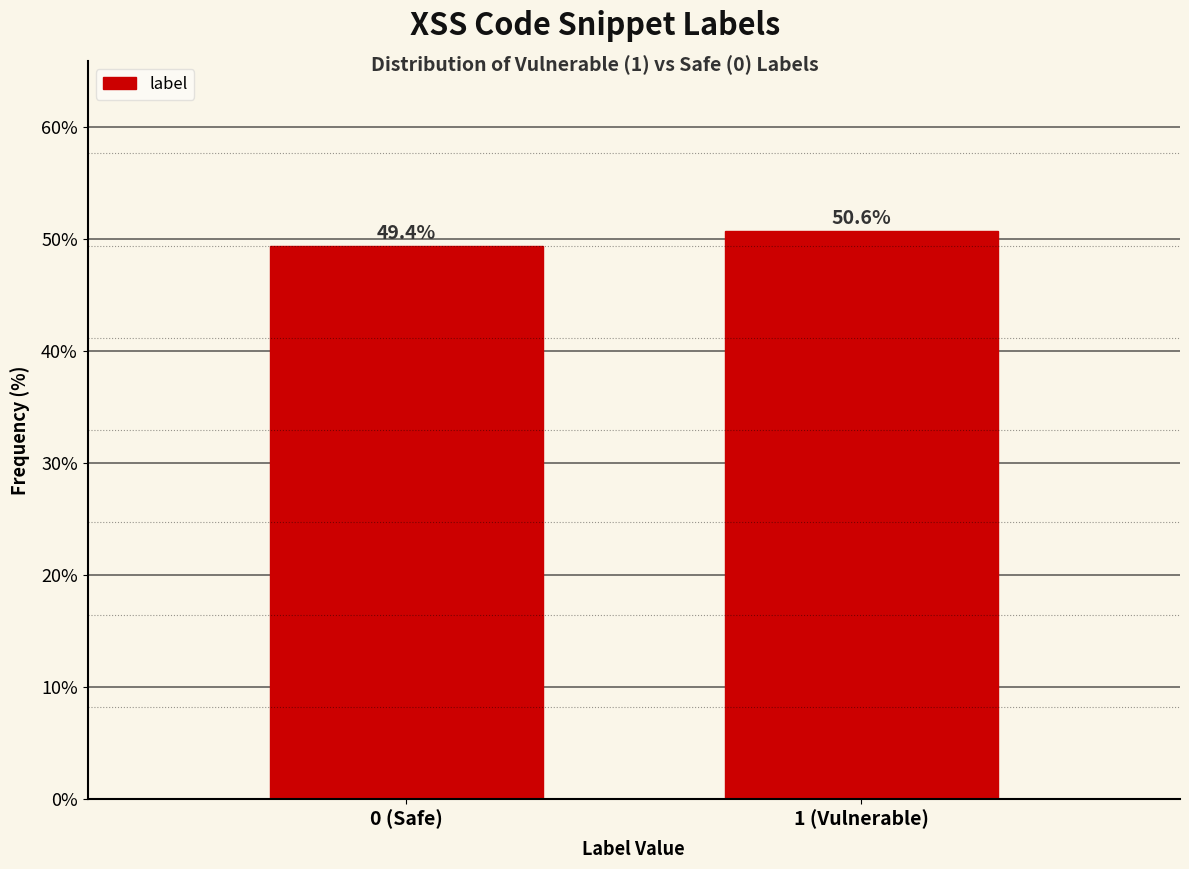

Reading right to left, transcribe all the data shown in this chart.

50.6	49.4